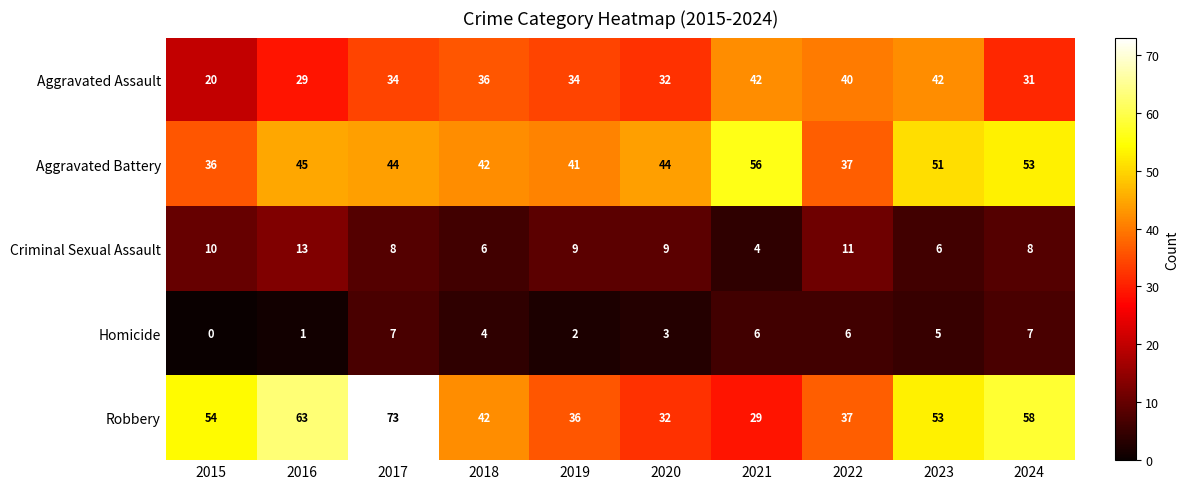

Which category has the highest value across all series?

2017